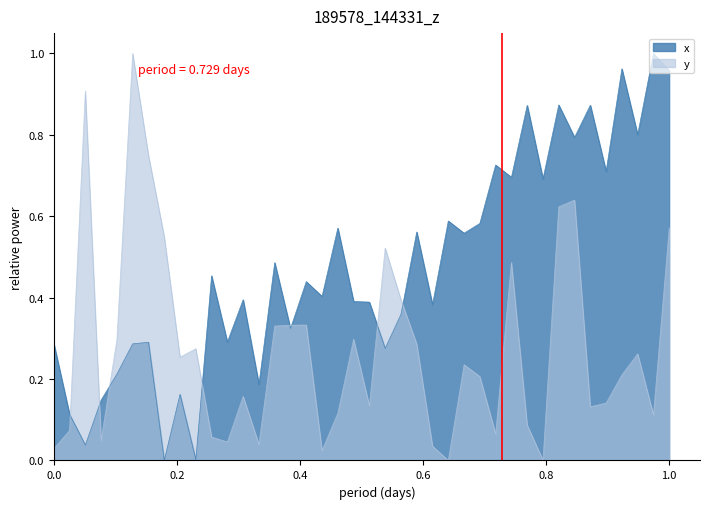

How many times do x and y cross each other?

8